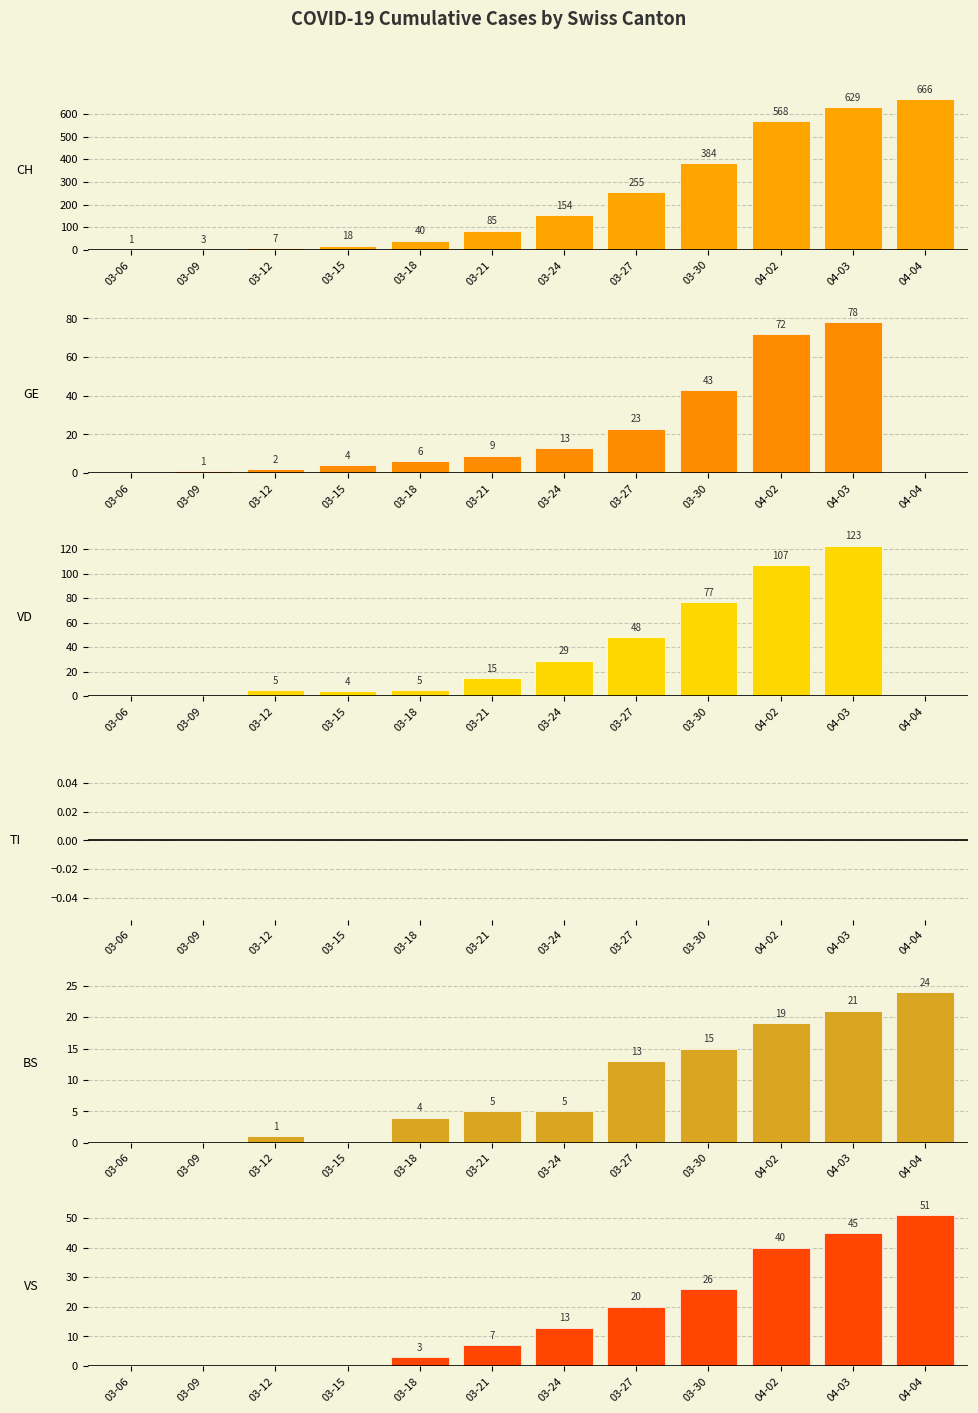

Reading left to right, what are all the values shown in this chart?

CH: 1	3	7	18	40	85	154	255	384	568	629	666
GE: 0	1	2	4	6	9	13	23	43	72	78	0
VD: 0	0	5	4	5	15	29	48	77	107	123	0
TI: 0	0	0	0	0	0	0	0	0	0	0	0
BS: 0	0	1	0	4	5	5	13	15	19	21	24
VS: 0	0	0	0	3	7	13	20	26	40	45	51